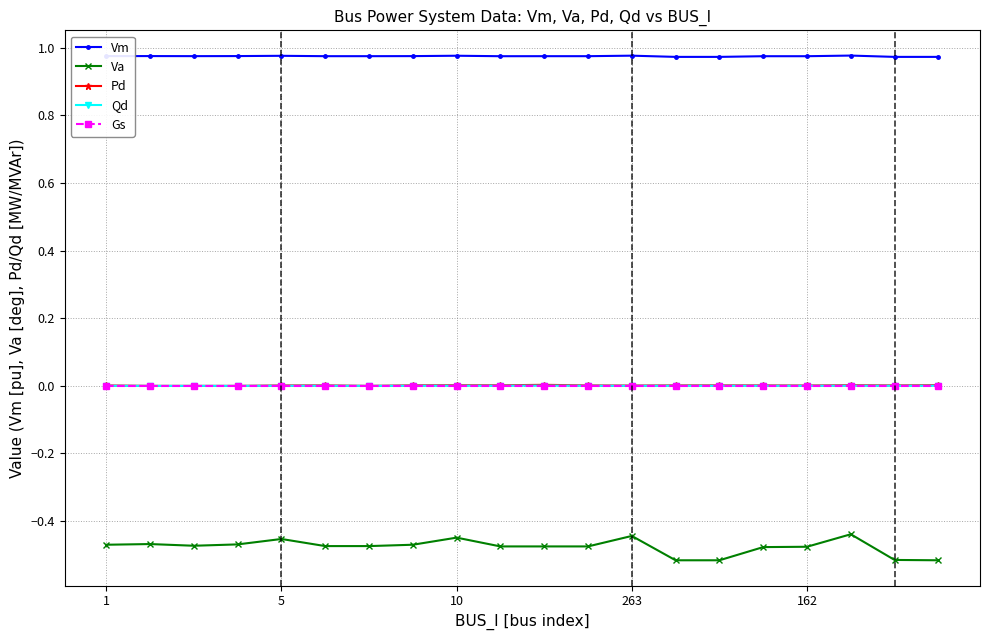

Which series has the largest total across all categories?

Vm